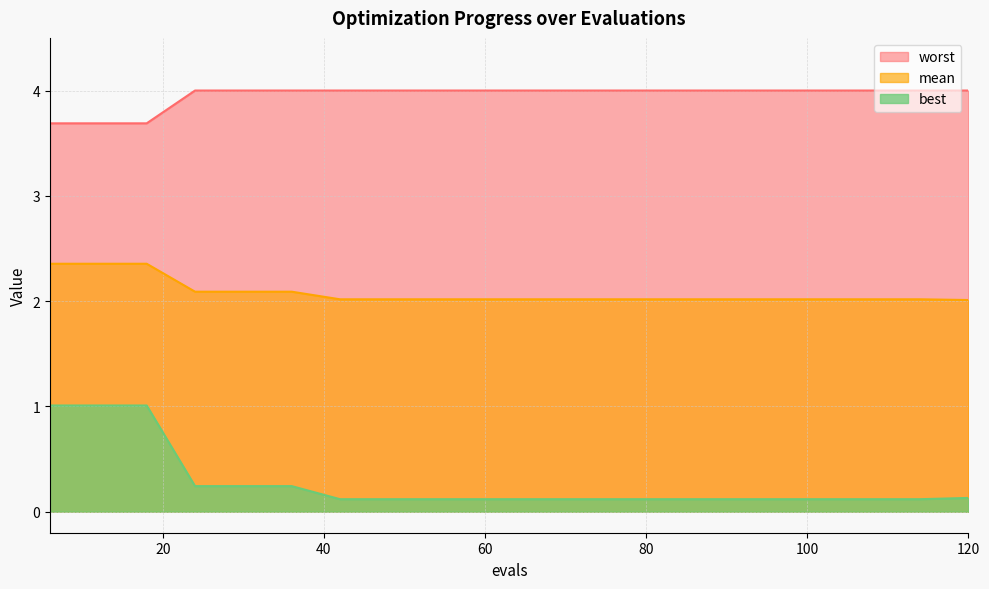

True or false: mean and best cross at least once.

False